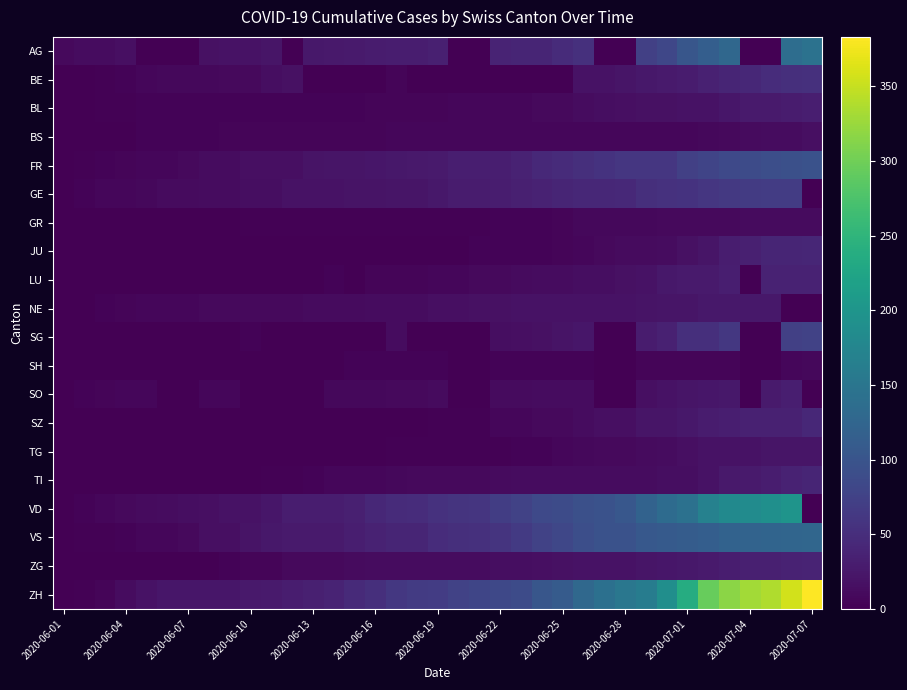

List the series in order of their peak value, highest first.

ZH, VD, AG, VS, FR, SG, GE, BE, SZ, JU, TI, ZG, LU, BL, SO, NE, TG, BS, GR, SH